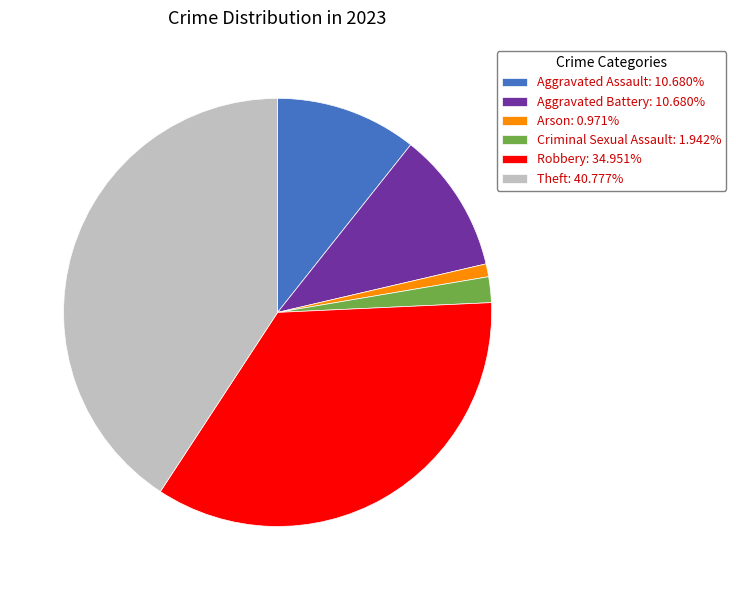

Is the sum of Aggravated Battery and Robbery greater than half?

No